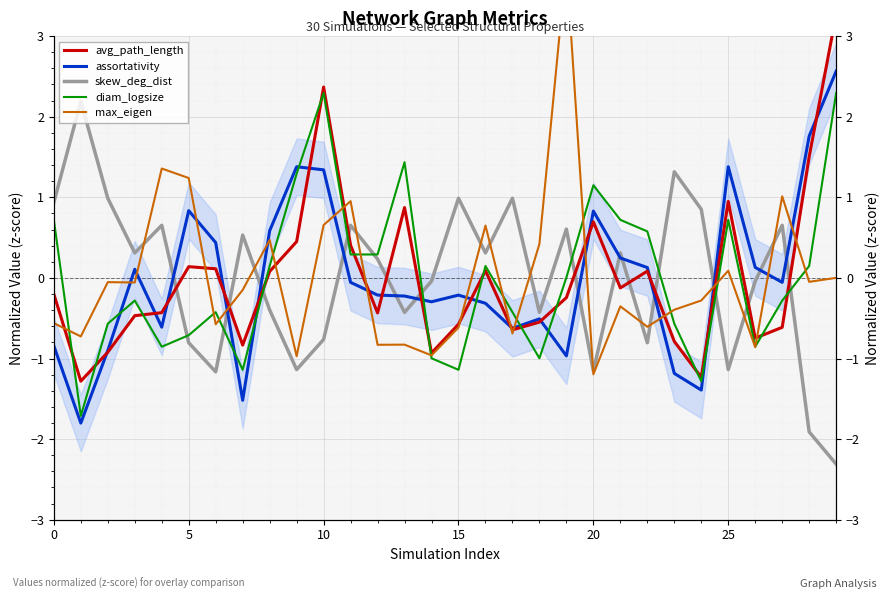

Read the avg_path_length value at 28.

1.5